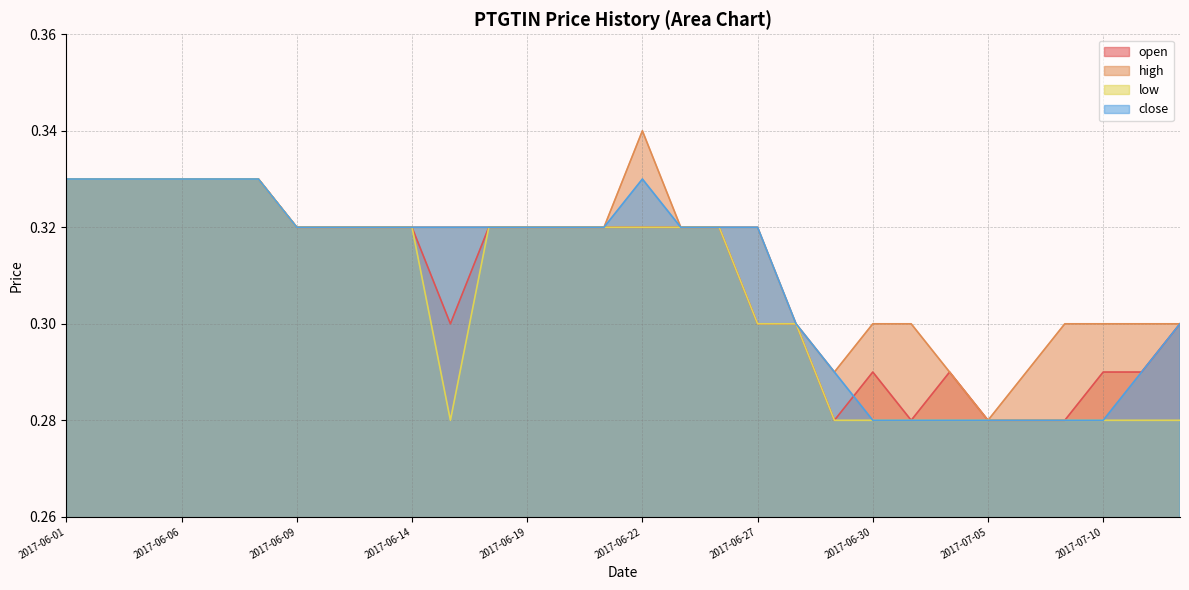

What is the sum of the low values at 2017-06-30 and 2017-06-28?

0.6